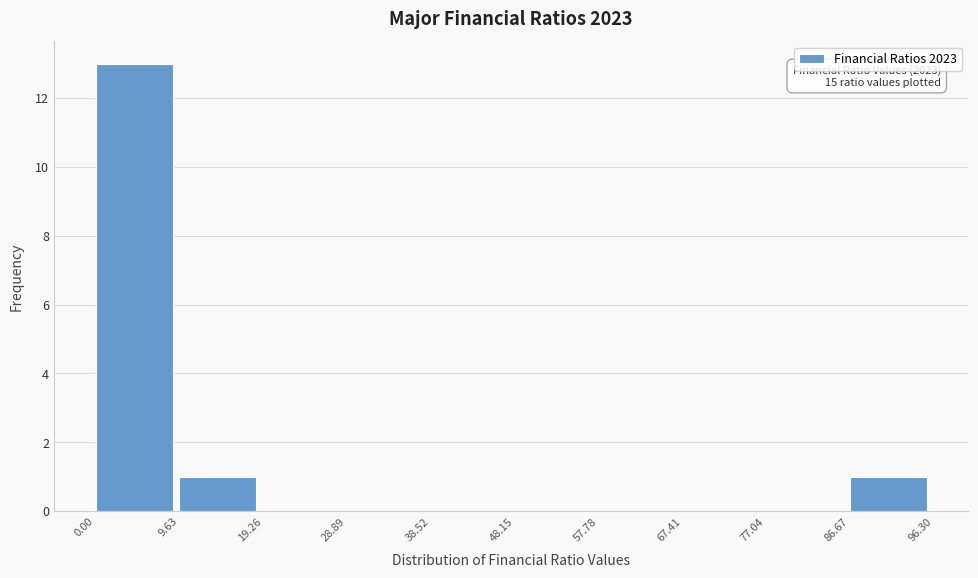

Over which range of the x-axis is the bar tallest?

0.00 to 9.63